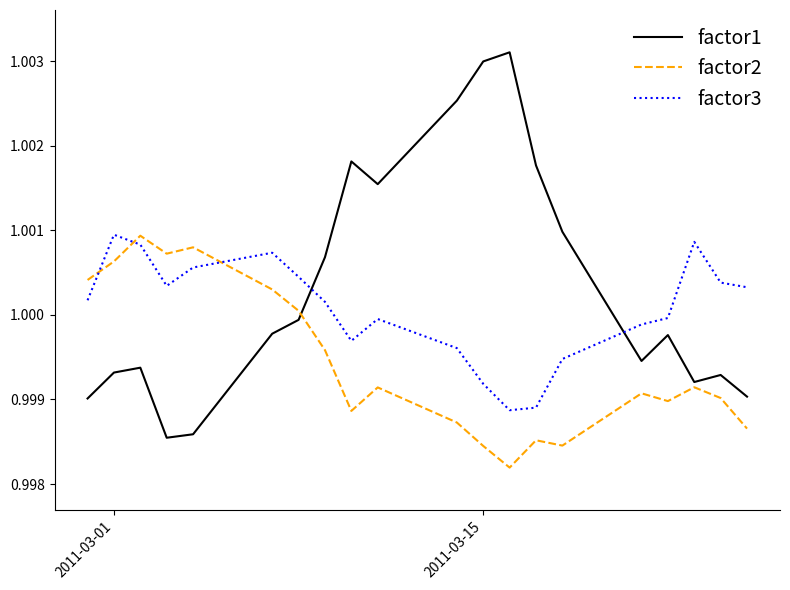

Which series has the largest total across all categories?

factor1